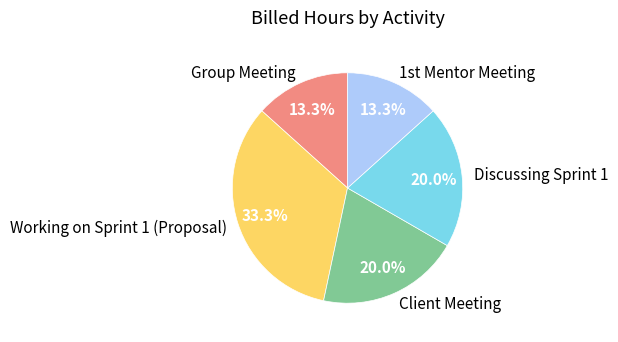

Count the number of slices in the pie.

5